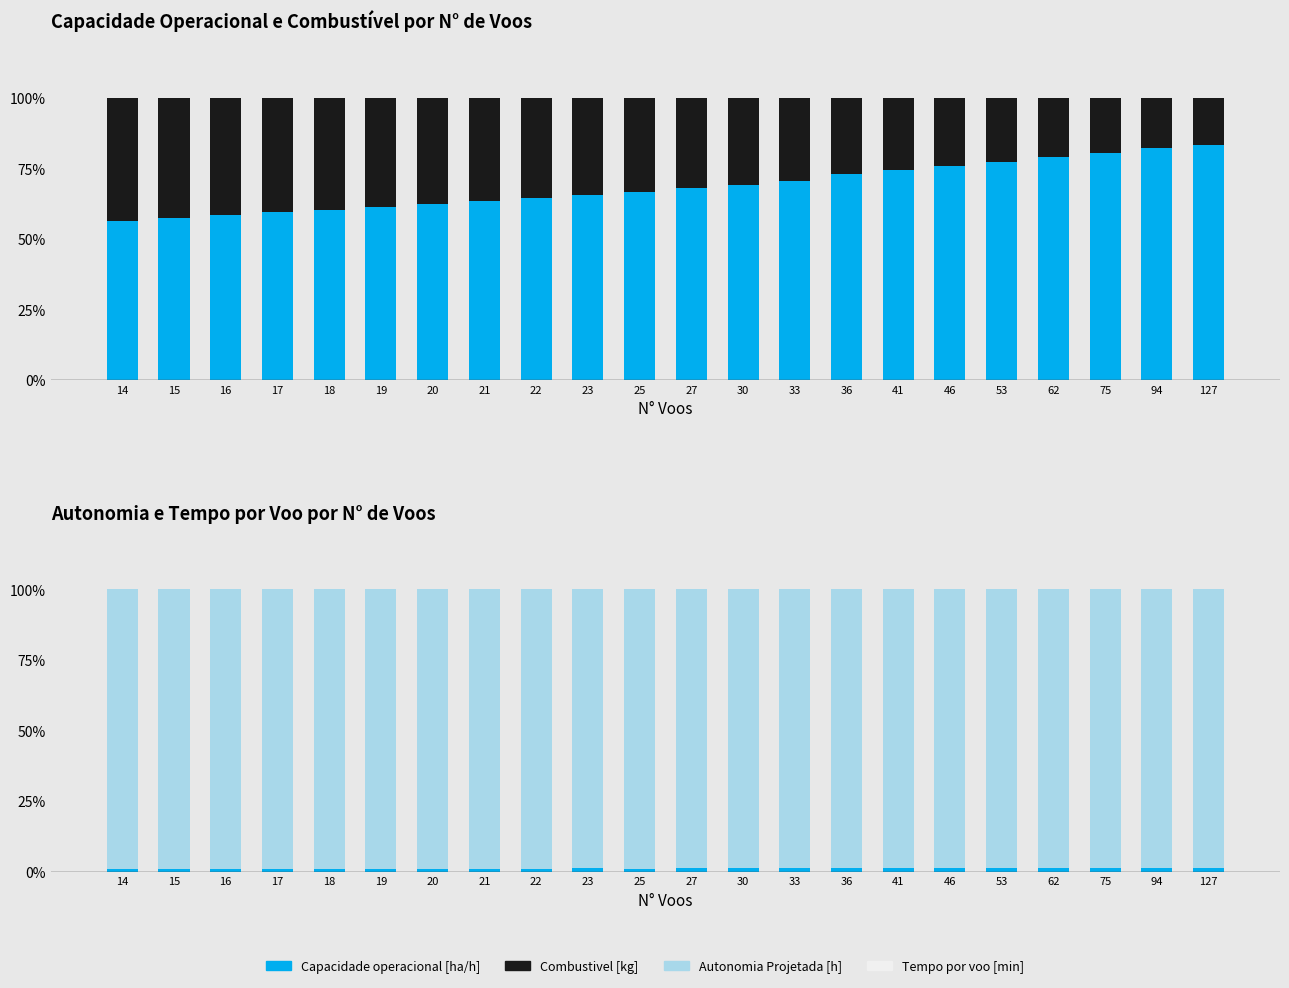

What are all the series names shown in the legend?

Capacidade operacional [ha/h], Combustivel [kg], Autonomia Projetada [h], Tempo por voo [min]